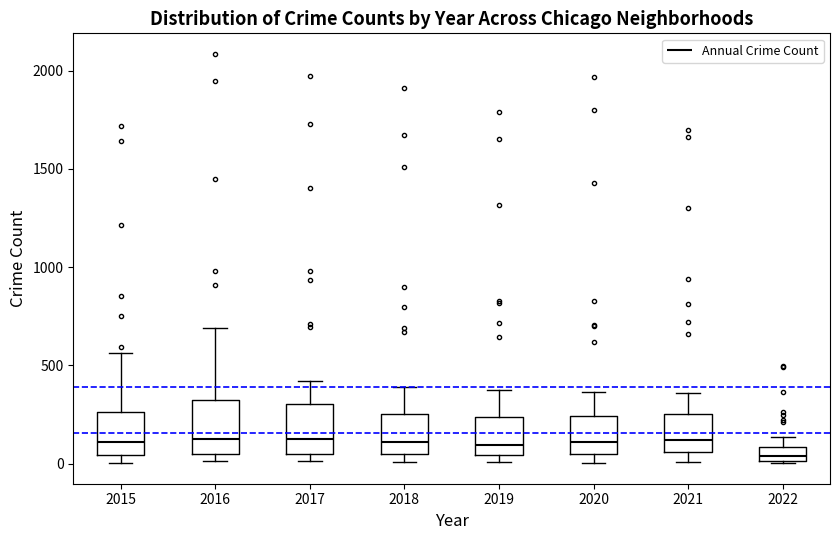

Where does the median line of the box at x = 2019 sit on the y-axis? The values are not printed on the chart, so give them approximately, as read against the axis.

100